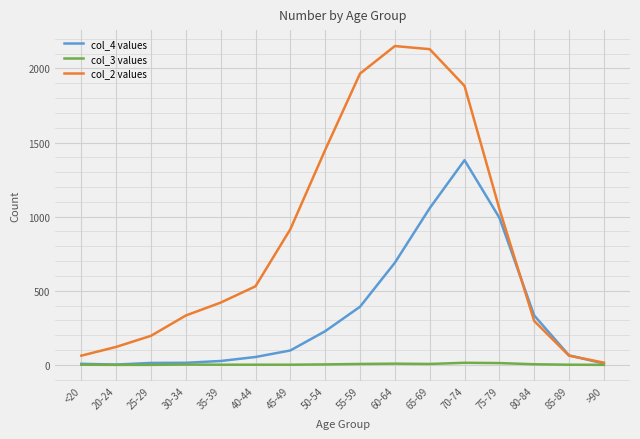

Rank the series by their average value, from highest to lowest.

col_2 values, col_4 values, col_3 values